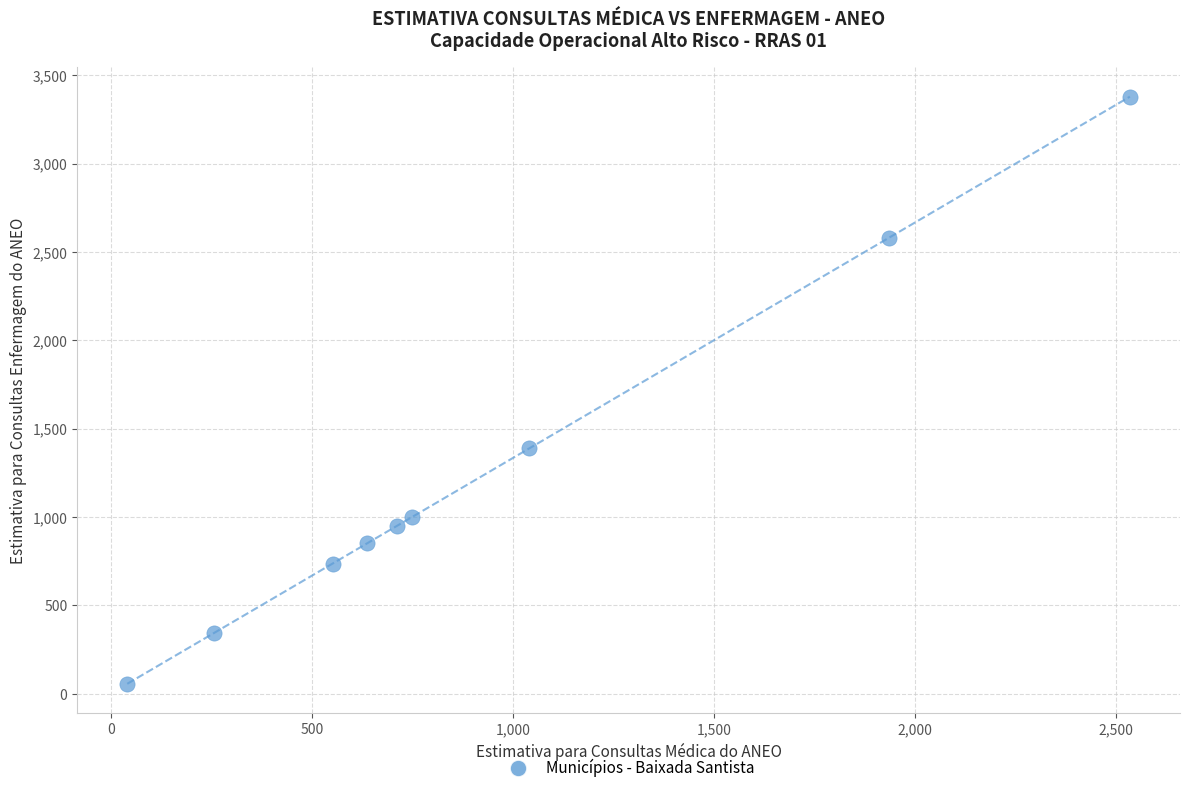

What Y value in the scatter plot is closest to 1716?

1387.4